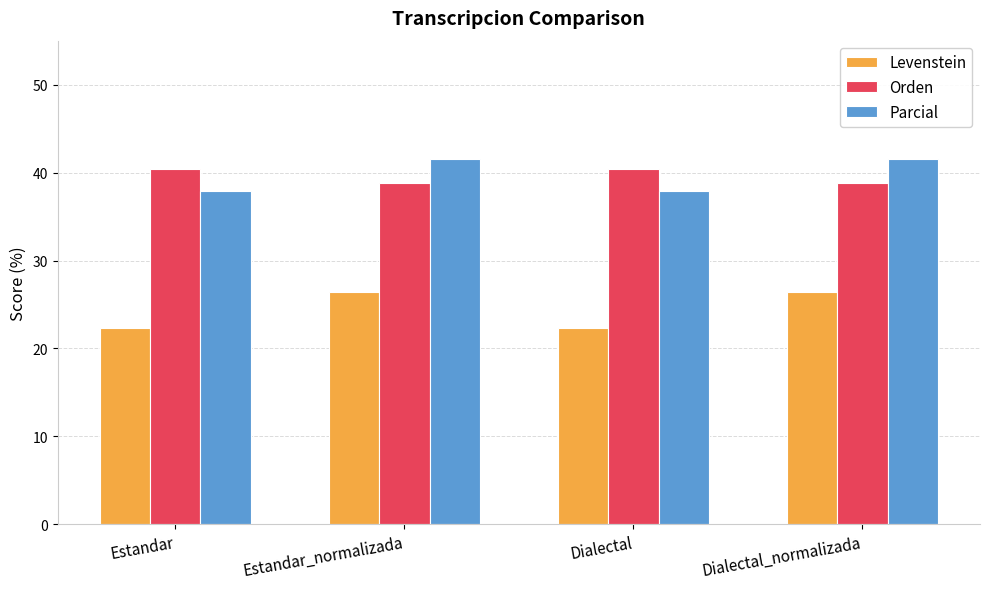

How many groups of bars are there?

4